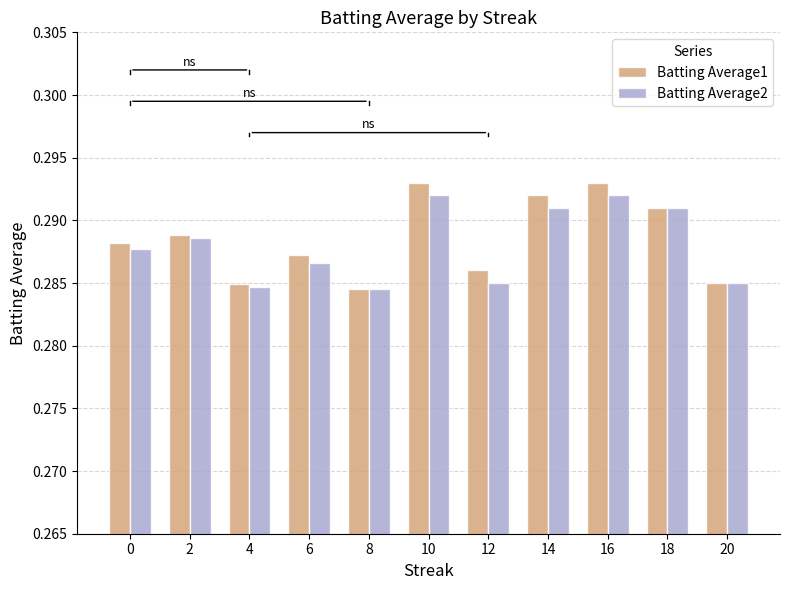

Count the Batting Average1 values in the range 0 to 1.

11